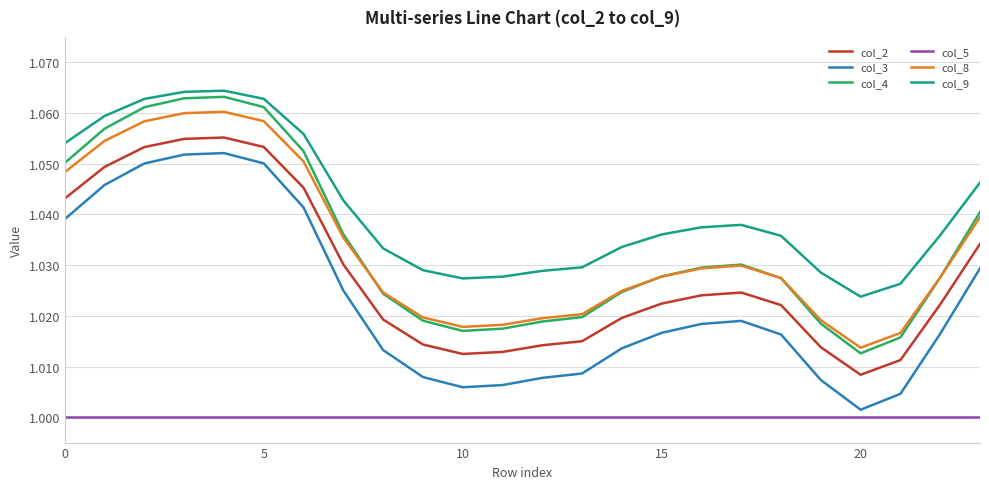

Does the chart have visible grid lines?

Yes